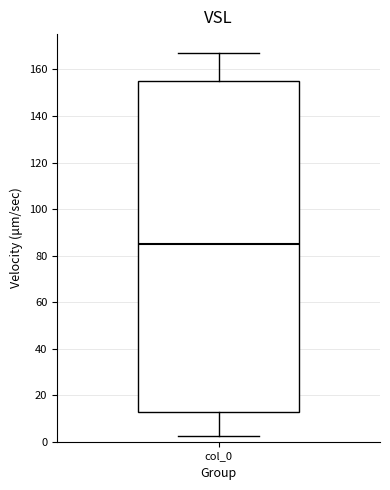

Transcribe this box plot: give where the median line is, the range the box spans, and where the two whiskers end, as read against the y-axis. The values are not printed on the chart, so give them approximately, as read against the axis.

median 86, box 12 to 156, whiskers 2 to 166